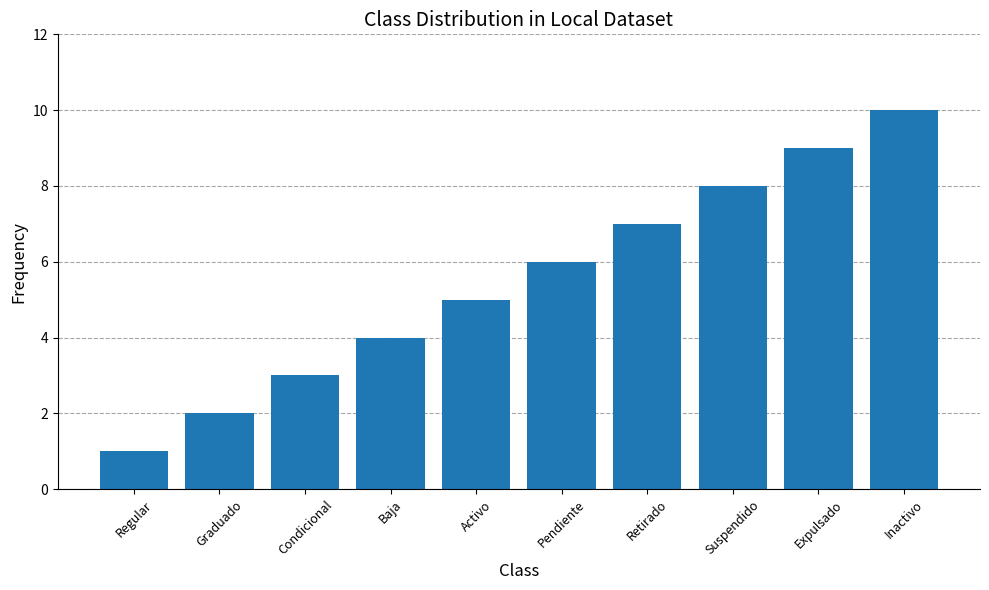

How many series are shown in this chart?

1